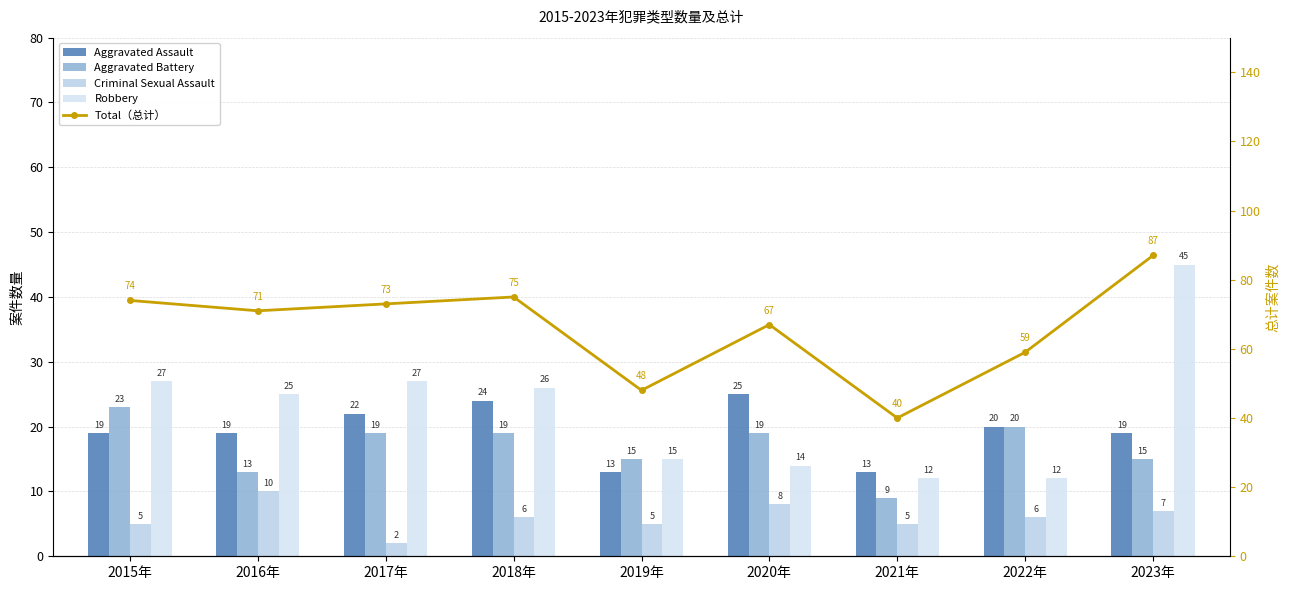

Reading left to right, transcribe all the data shown in this chart.

Aggravated Assault: 19	19	22	24	13	25	13	20	19
Aggravated Battery: 23	13	19	19	15	19	9	20	15
Criminal Sexual Assault: 5	10	2	6	5	8	5	6	7
Robbery: 27	25	27	26	15	14	12	12	45
Total（总计）: 74	71	73	75	48	67	40	59	87